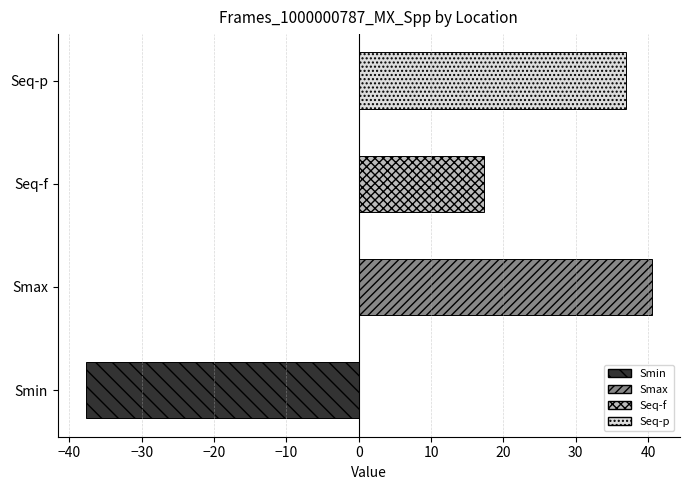

What is the sum of all values?

57.0